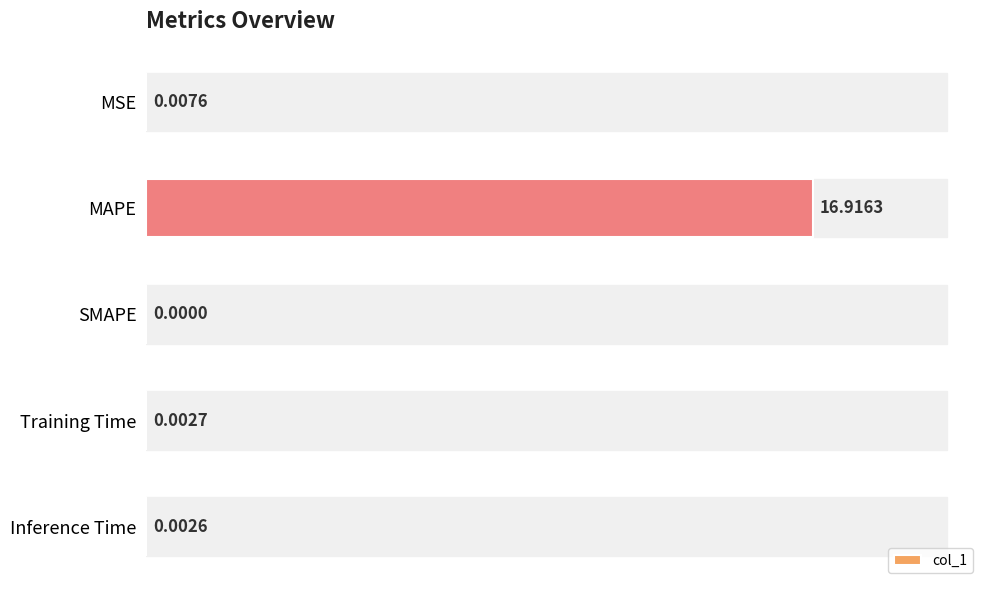

What is the sum of the values at MAPE and Training Time?

16.9